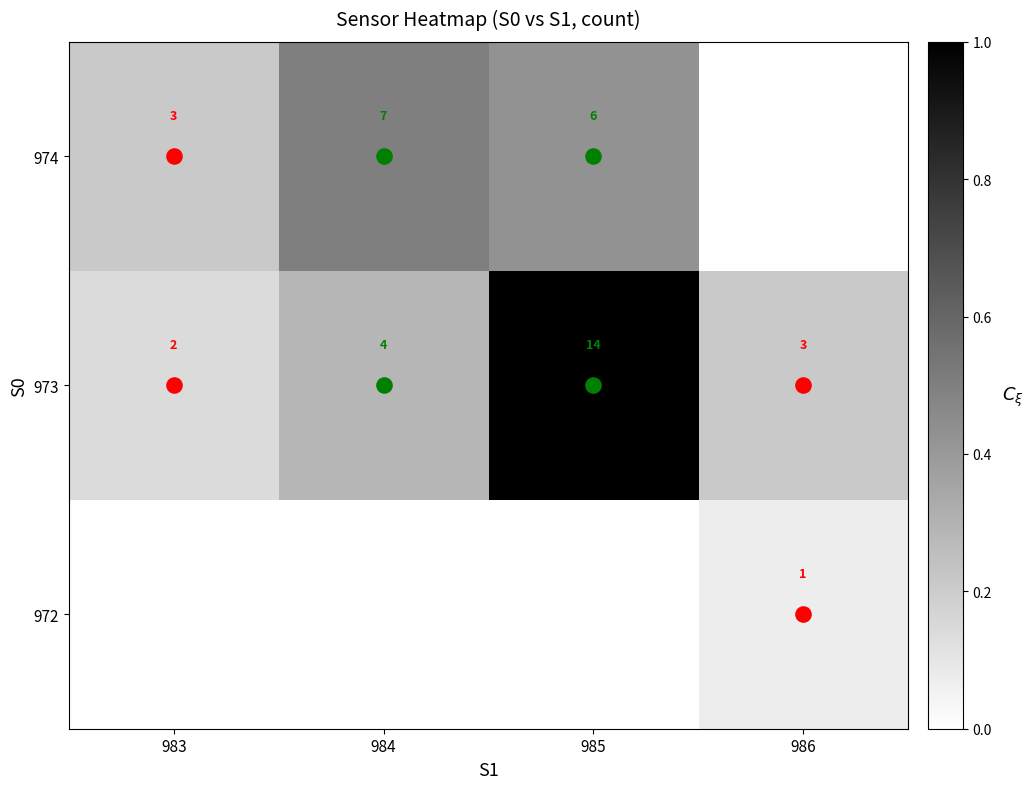

The 973 series shows 0.4 at 984. True or false?

False